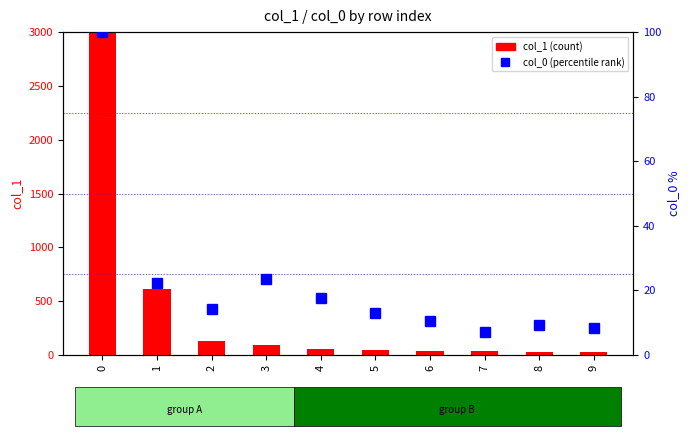

Are the bars grouped side by side (vs. stacked)?

Yes